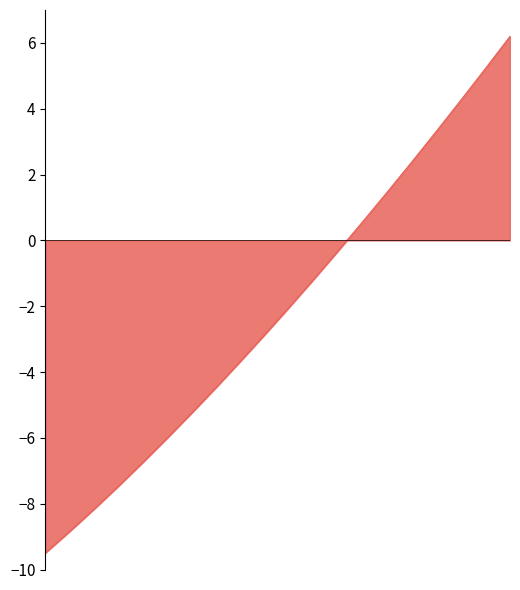

What is the difference between the maximum and minimum values?

15.7